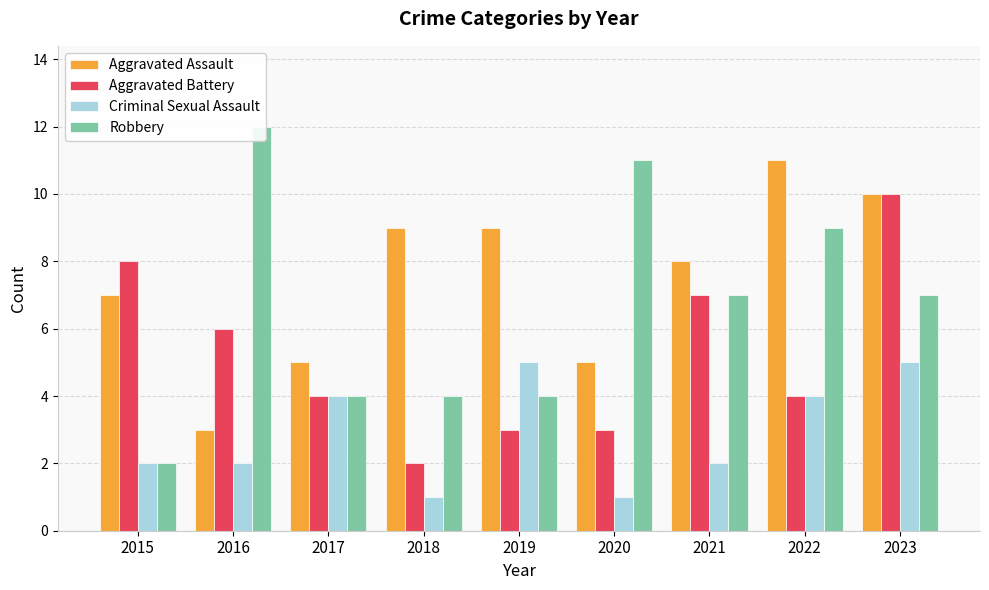

What is the value of the Aggravated Battery bar at the 4th from the left?

2